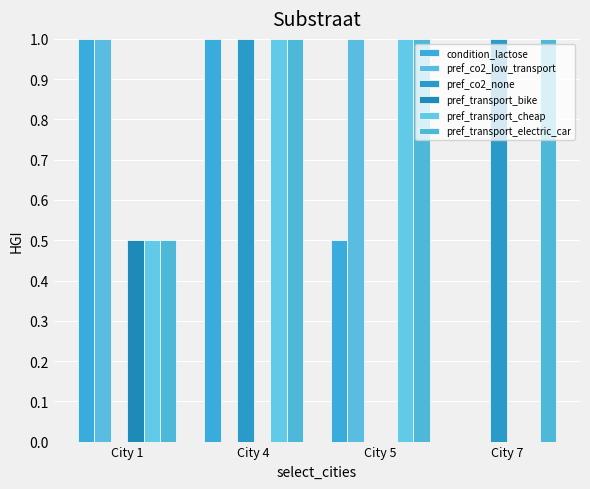

What is the total value across all series at City 1?

3.5